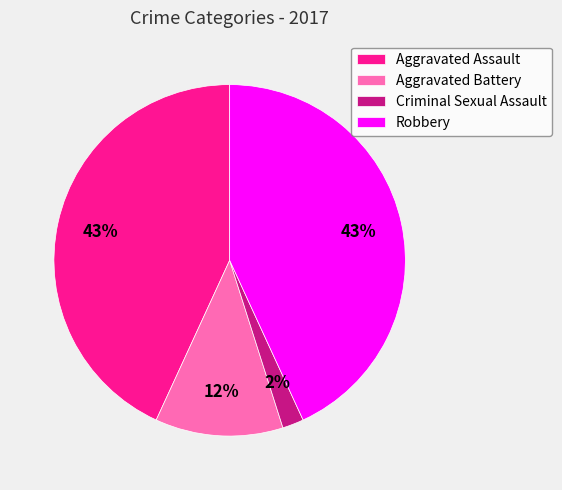

Which slice is the smallest?

Criminal Sexual Assault